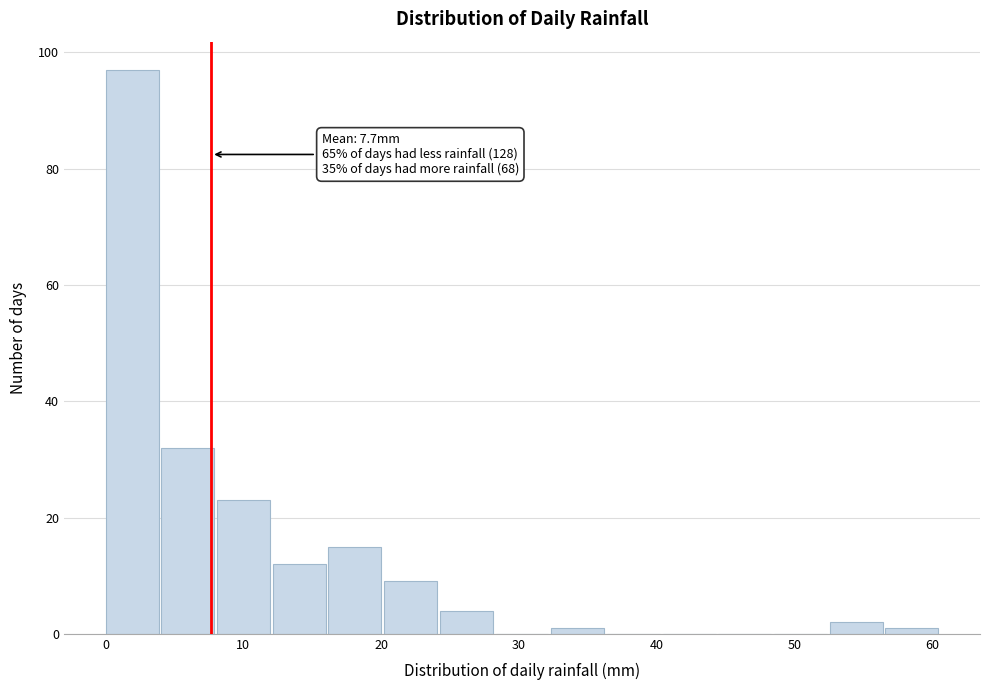

Which range on the x-axis has the tallest bar?

0 to 4